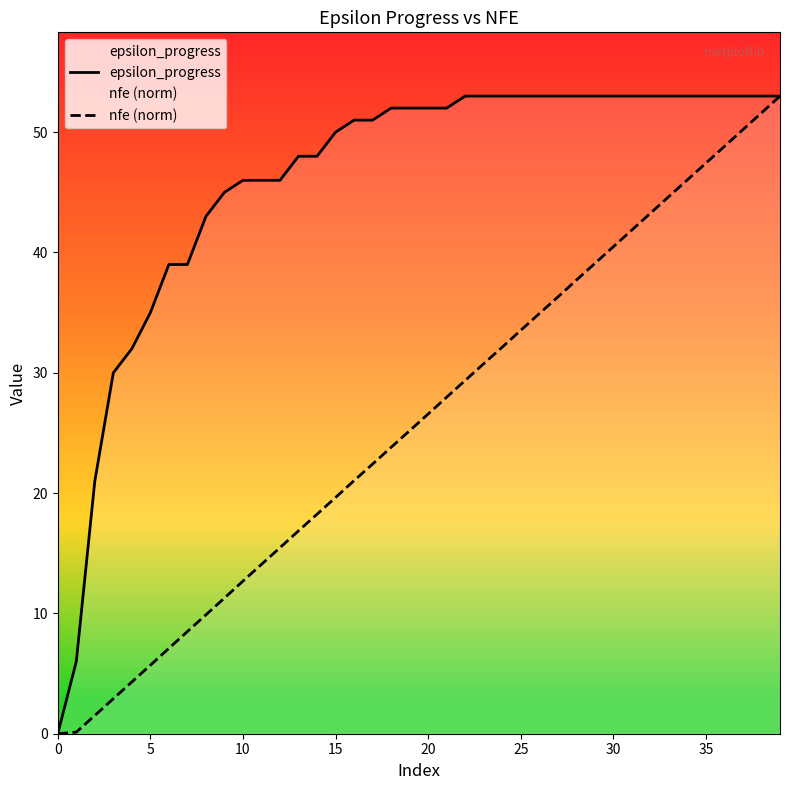

Which has a higher value, 29 or 21?

29